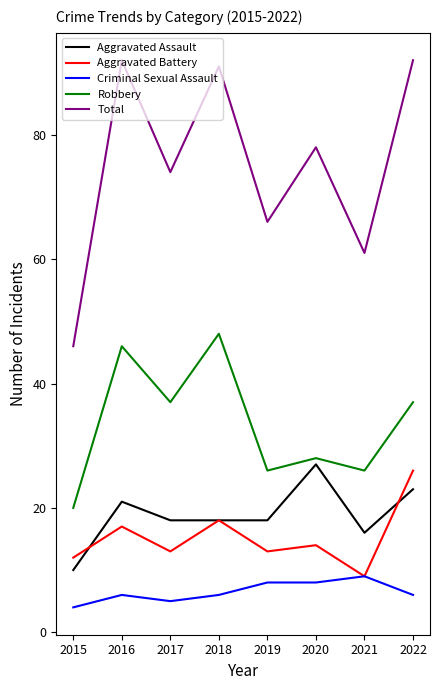

Reading left to right, what are all the values shown in this chart?

Aggravated Assault: 10	21	18	18	18	27	16	23
Aggravated Battery: 12	17	13	18	13	14	9	26
Criminal Sexual Assault: 4	6	5	6	8	8	9	6
Robbery: 20	46	37	48	26	28	26	37
Total: 46	92	74	91	66	78	61	92